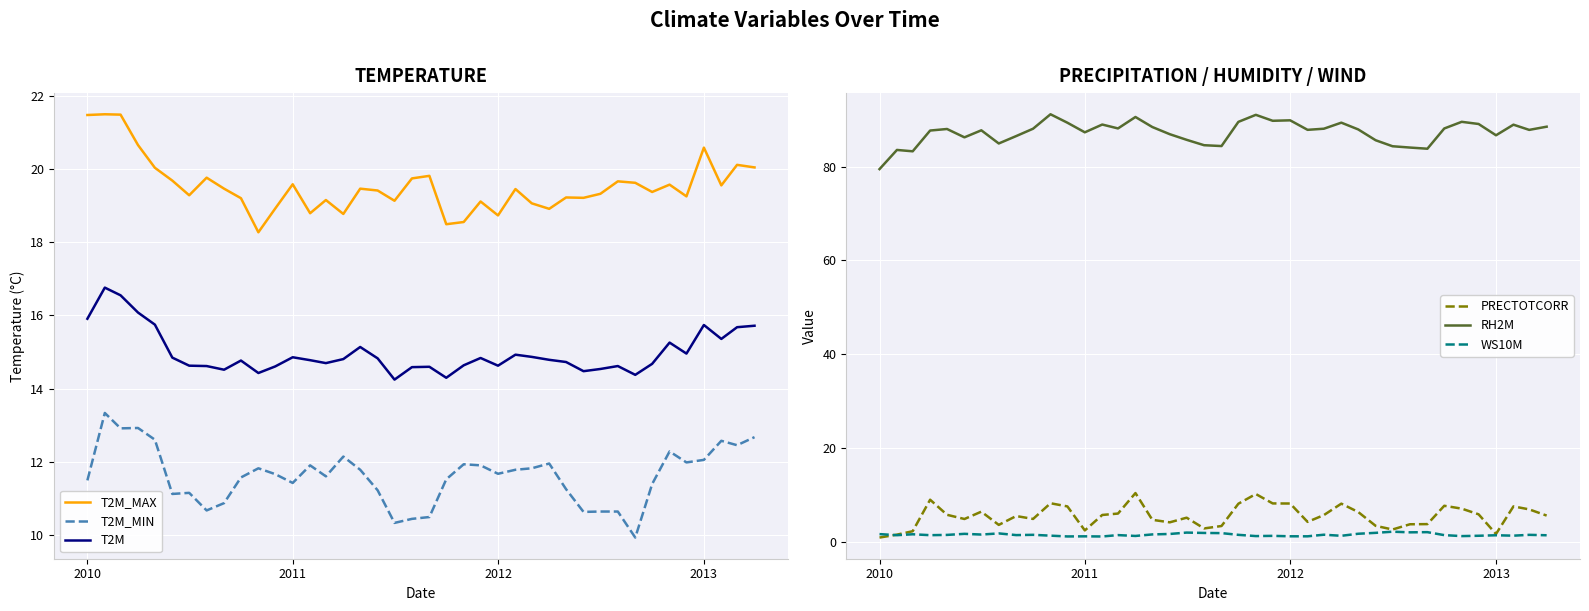

True or false: T2M_MIN and T2M_MAX intersect in this chart.

False